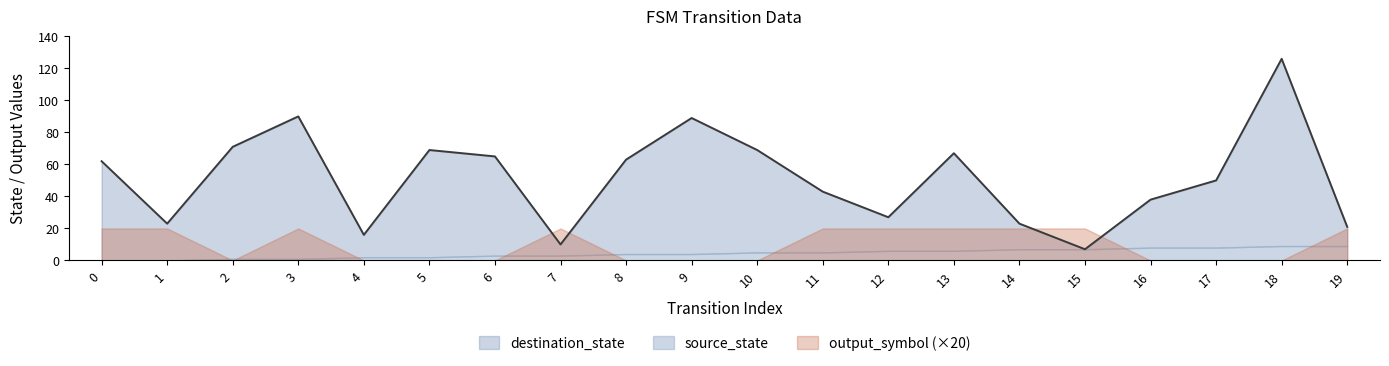

How many values in the source_state series are below 5?

10